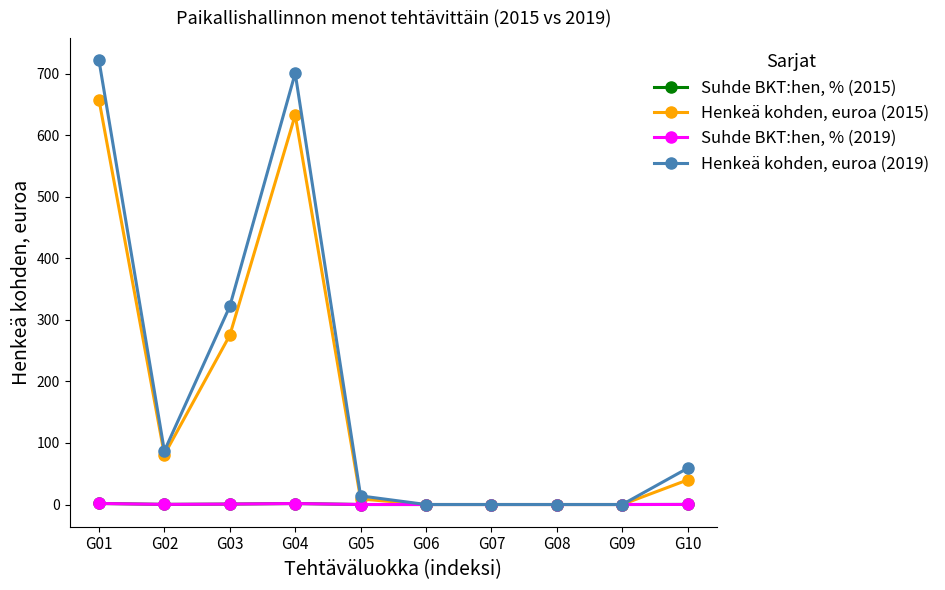

What is the difference between the maximum and minimum values in the Suhde BKT:hen, % (2019) series?

1.7